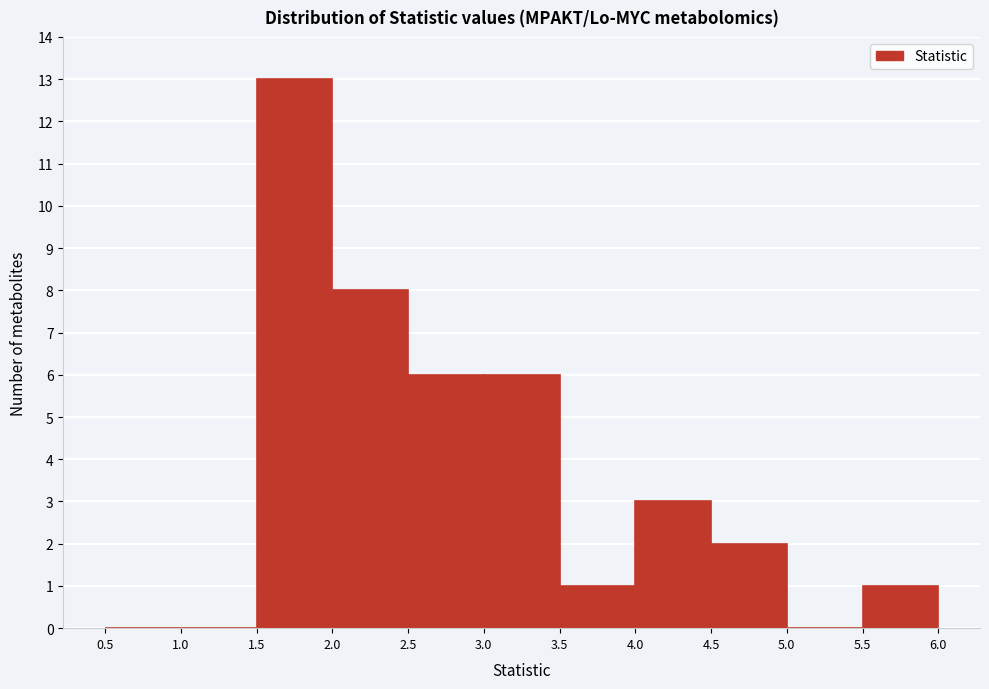

How tall is the bar that spans 1.5 to 2.0 on the x-axis? The values are not printed on the chart, so give them approximately, as read against the axis.

13